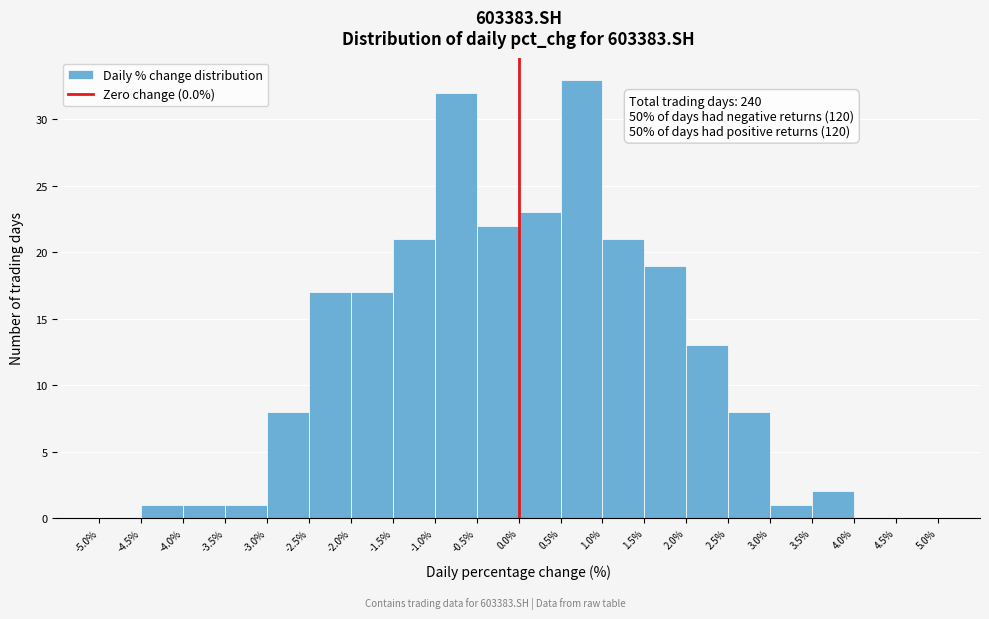

Which range on the x-axis has the tallest bar?

0.5% to 1.0%